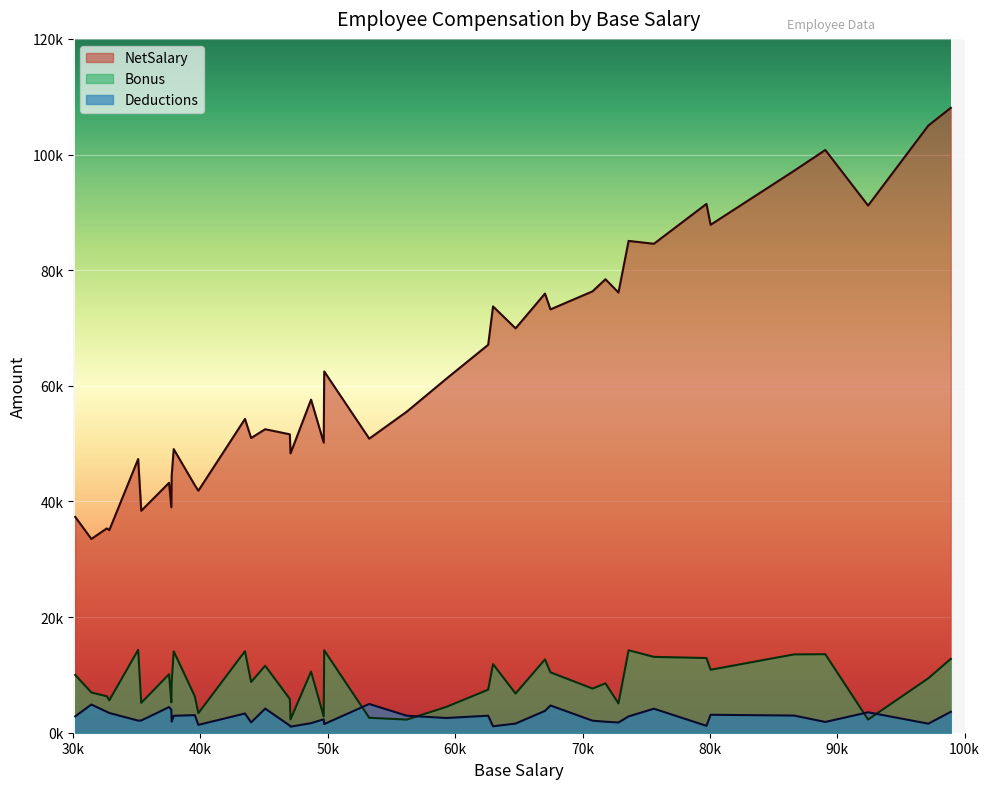

At 25, list the series in order from largest to smallest.

NetSalary, Bonus, Deductions